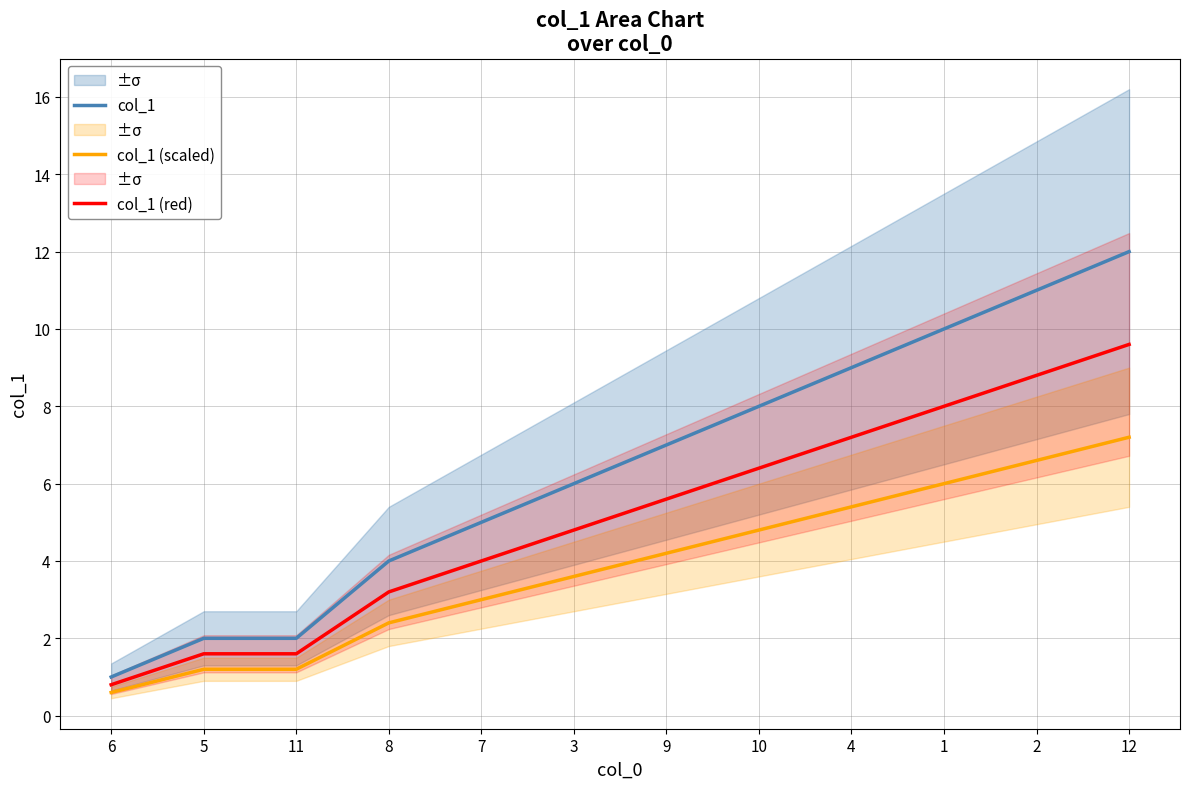

Is the value of col_1 (red) at 2 greater than the value of col_1 at 12?

No